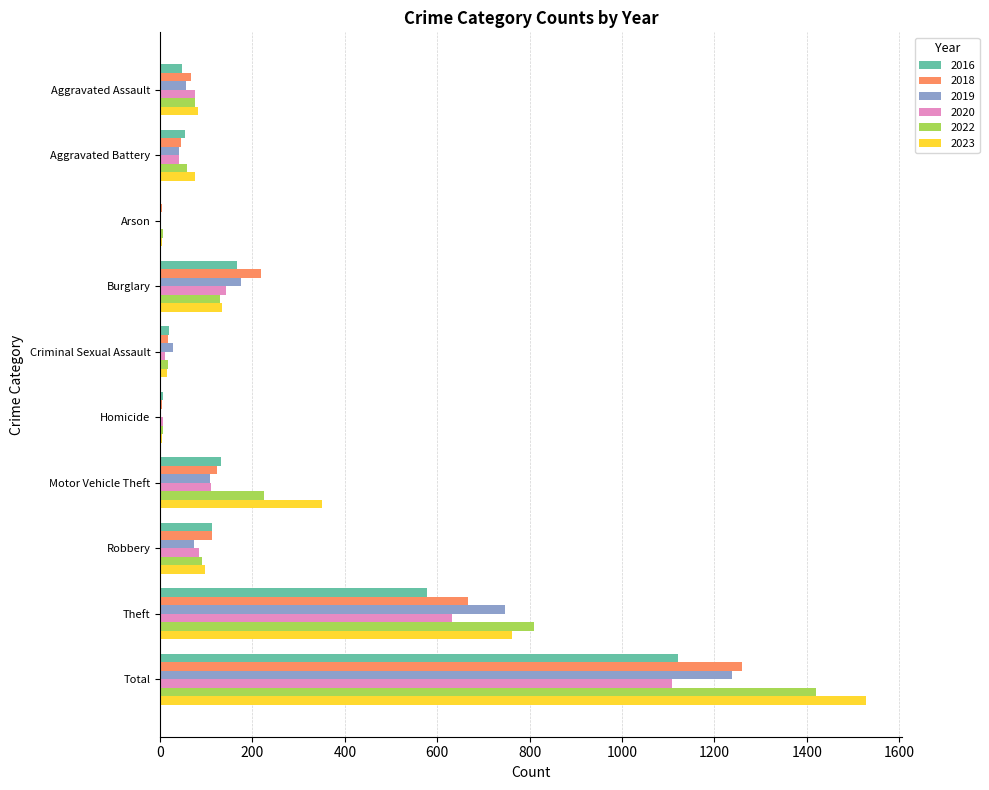

Count the number of categories in the chart.

10